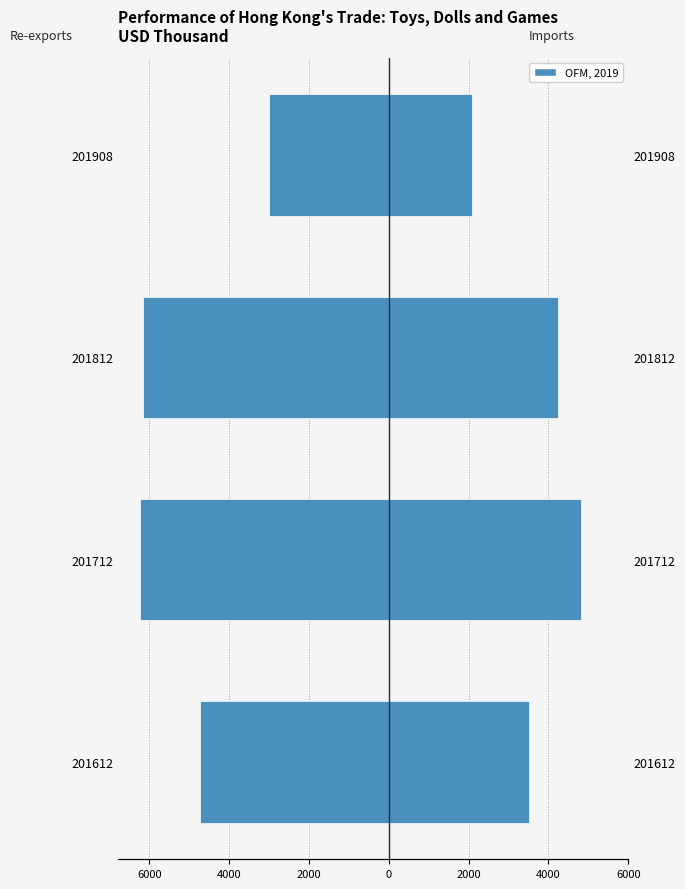

What is the difference between the Imports values at 201712 and 201908?

2719.8